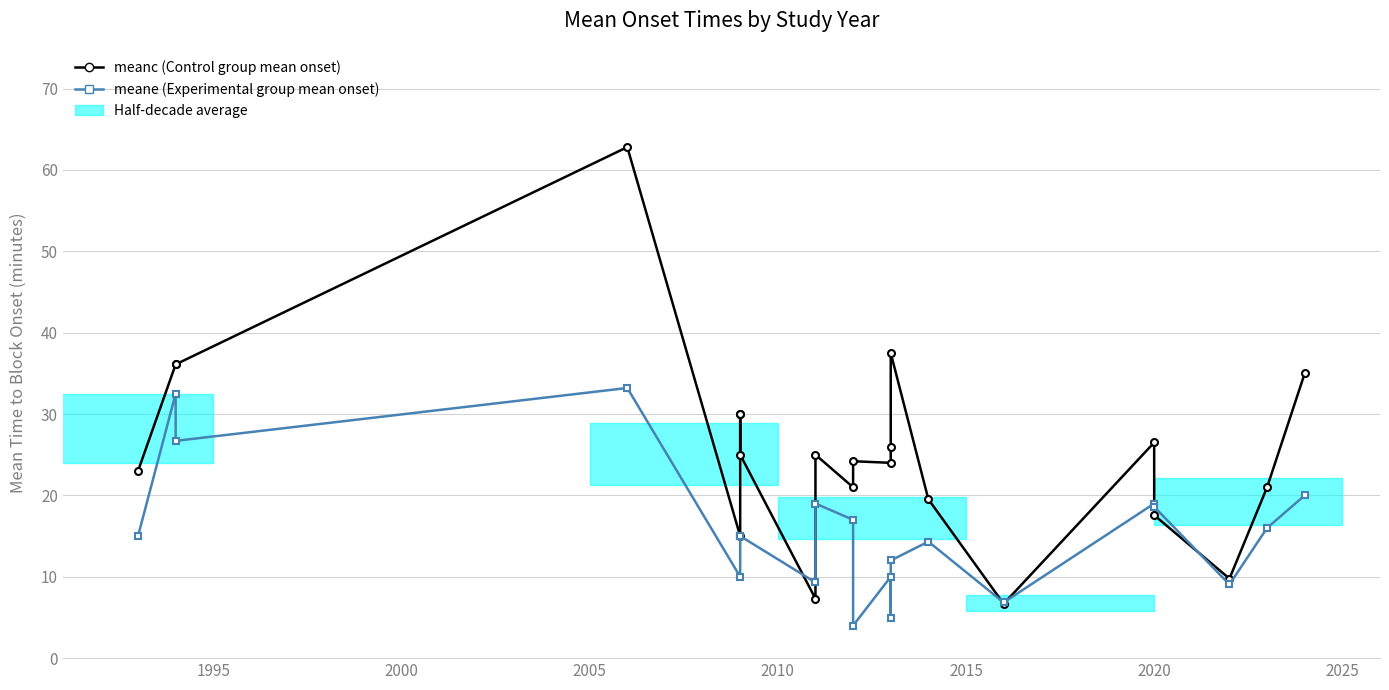

What is the difference between the second highest and minimum values in the meanc (Control group mean onset) series?

30.8